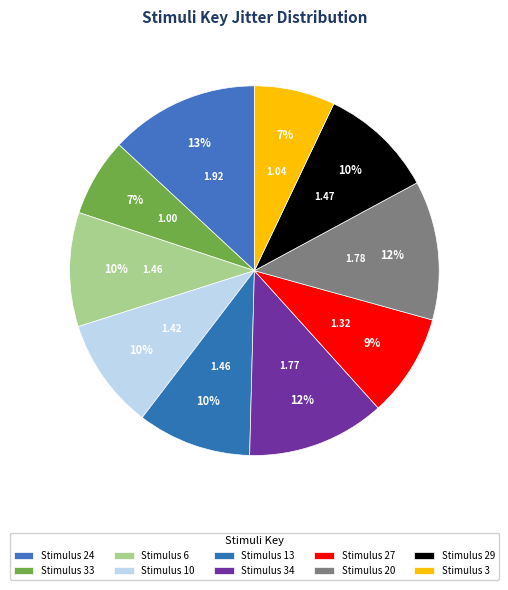

Count the number of slices in the pie.

10